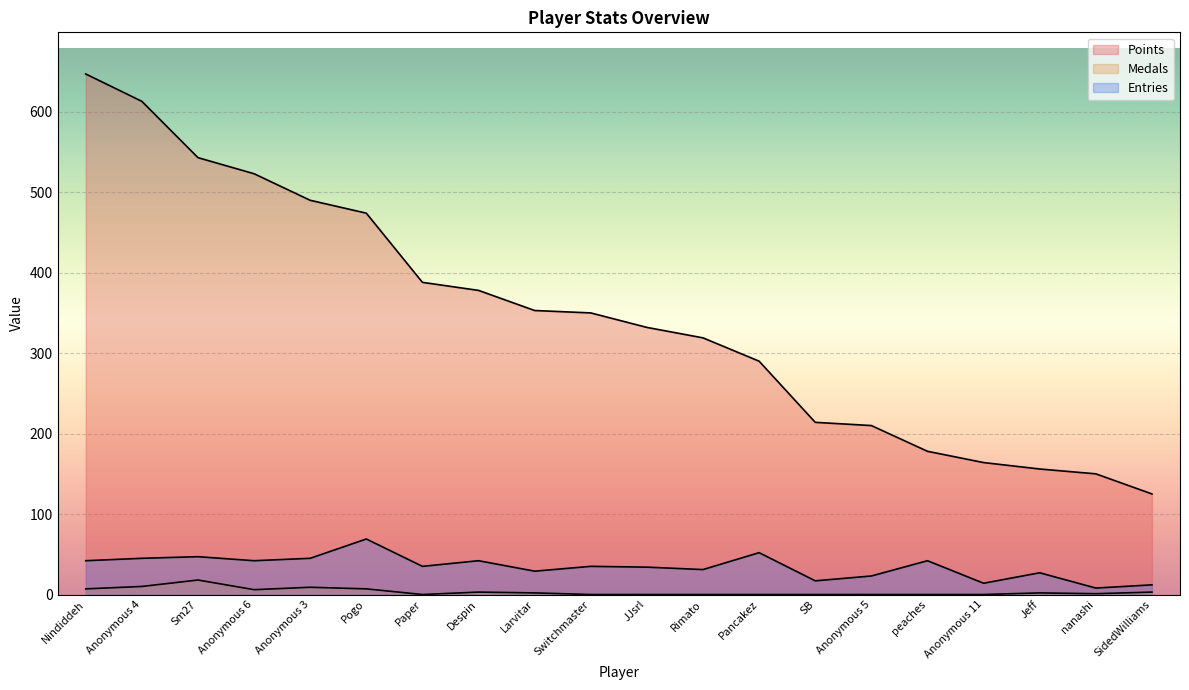

True or false: Points has more than 1 points higher than both neighbors.

False